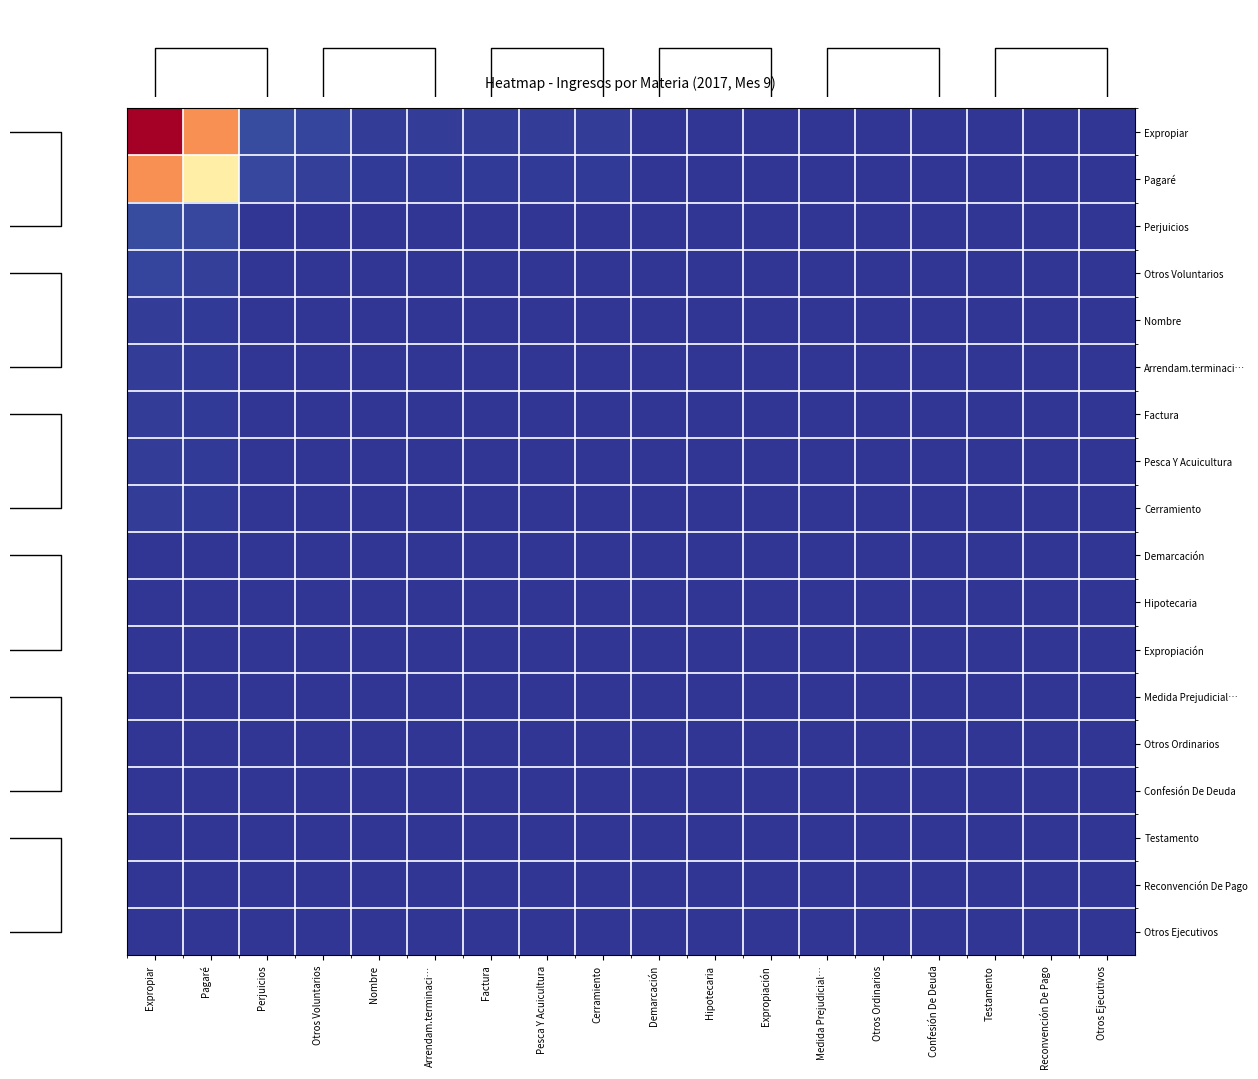

What is the difference between the maximum and minimum values in the Pagaré series?

0.7